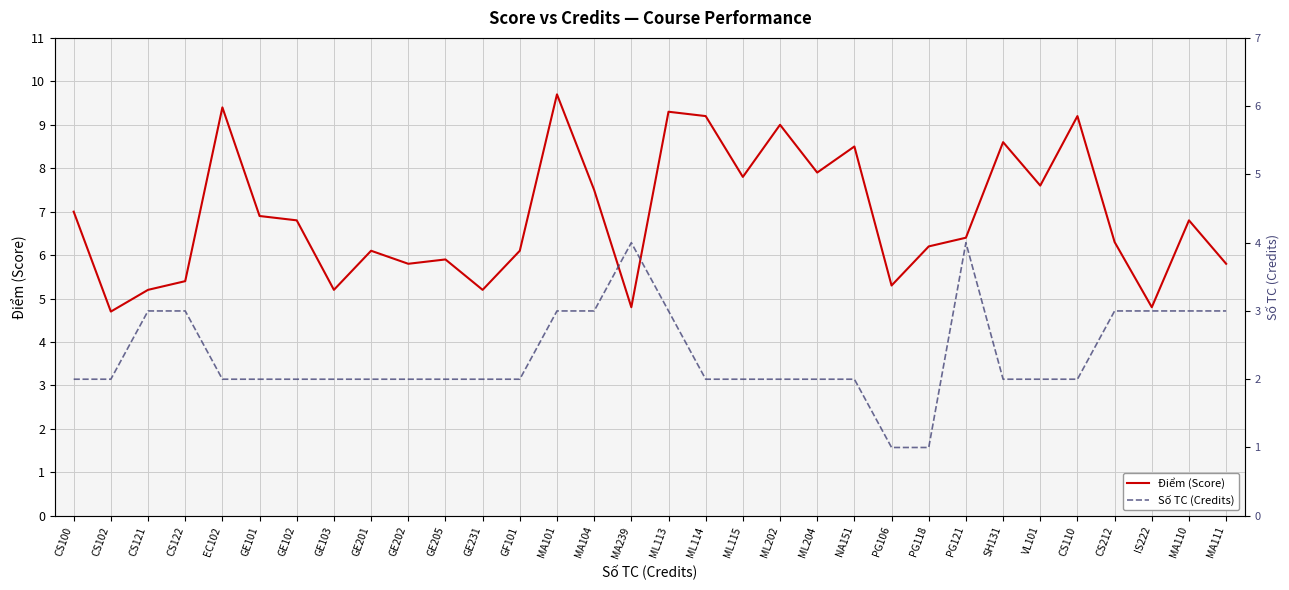

Is the value of Số TC (Credits) at NA151 greater than the value of Điểm (Score) at ML113?

No